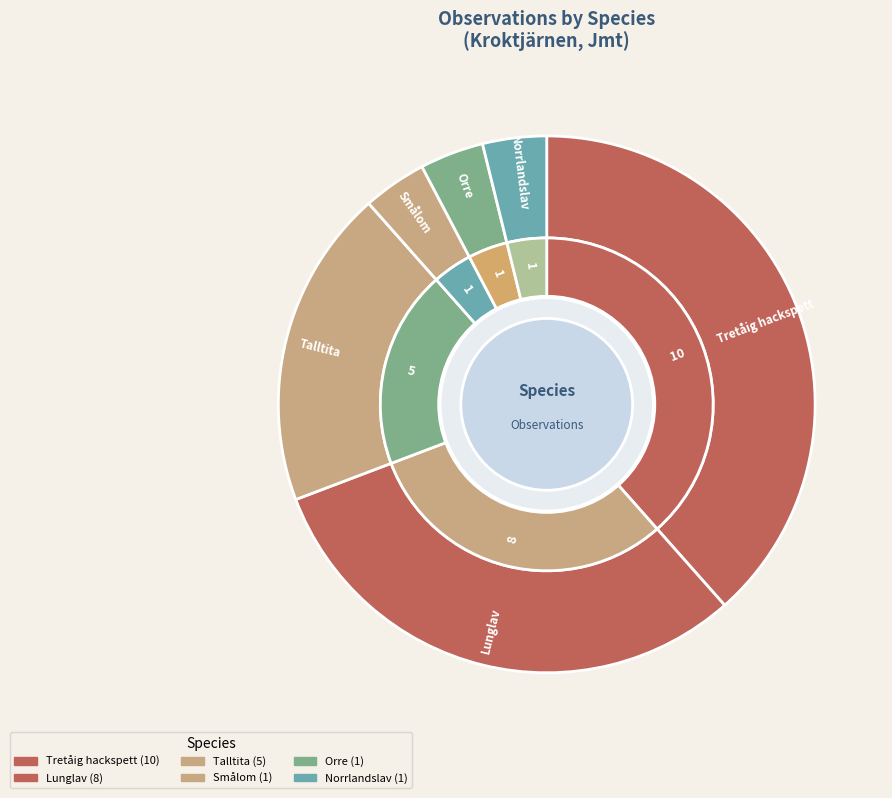

True or false: Talltita accounts for 19% of the total.

True